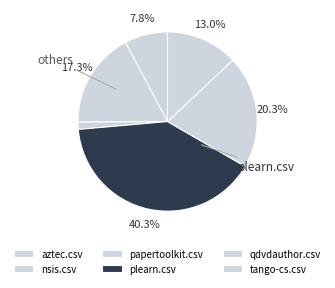

What portion of the pie excludes nsis.csv?

82.7%